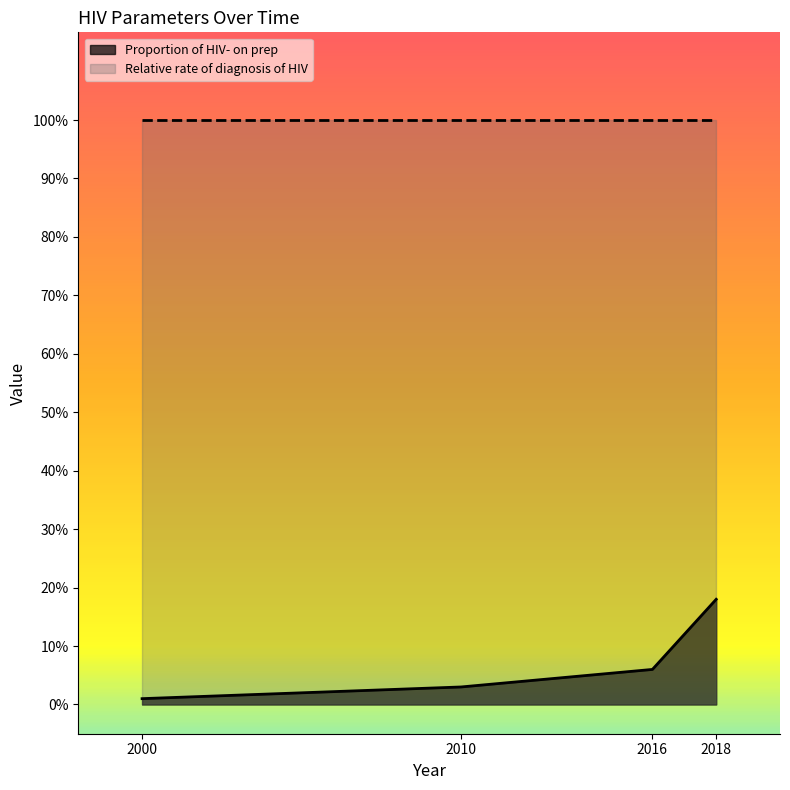

What are all the series names shown in the legend?

Proportion of HIV- on prep, Relative rate of diagnosis of HIV